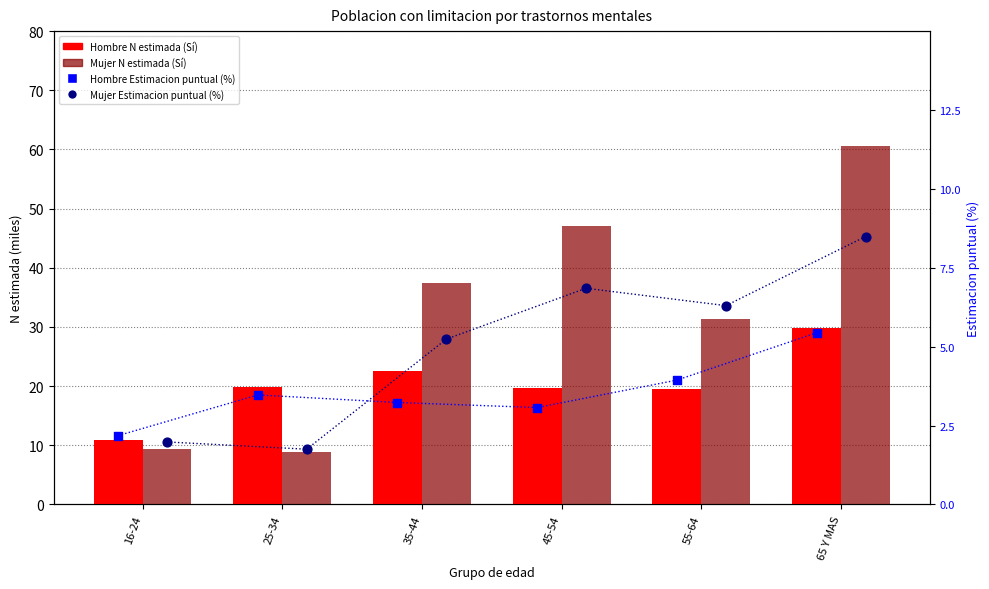

Which series reaches the maximum Y coordinate?

Mujer N estimada (Si)